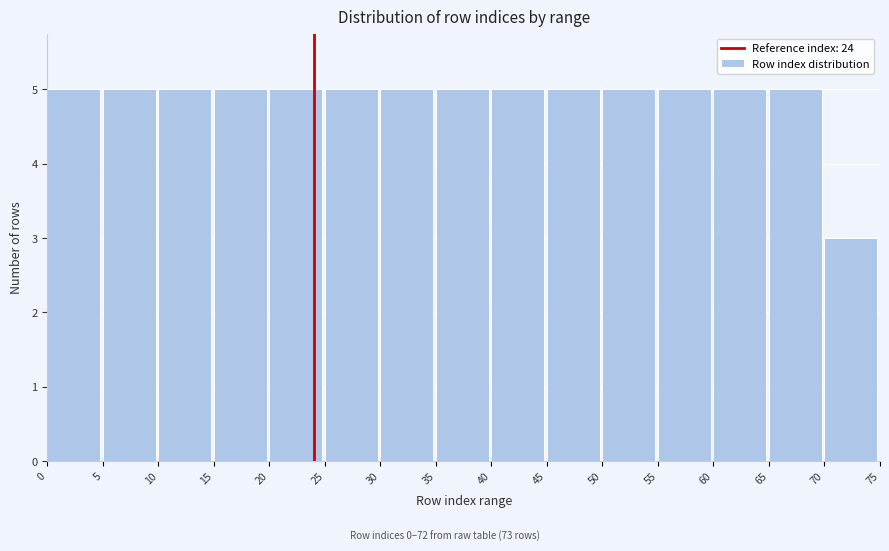

Reading left to right, list every bar in this chart as the range it spans on the x-axis followed by its height. The values are not printed on the chart, so give them approximately, as read against the axis.

0 to 5: 5
5 to 10: 5
10 to 15: 5
15 to 20: 5
20 to 25: 5
25 to 30: 5
30 to 35: 5
35 to 40: 5
40 to 45: 5
45 to 50: 5
50 to 55: 5
55 to 60: 5
60 to 65: 5
65 to 70: 5
70 to 75: 3